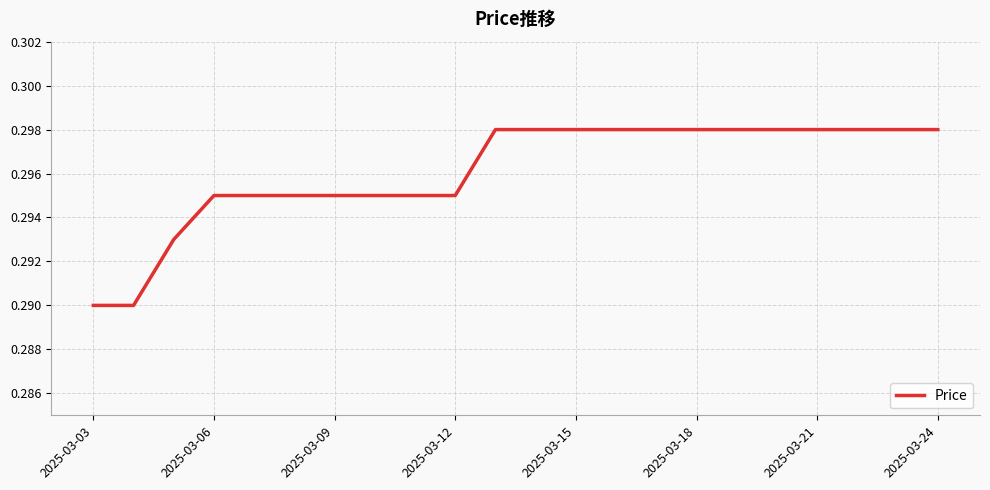

The chart shows a value of 0.4 at 2025-03-21. True or false?

False